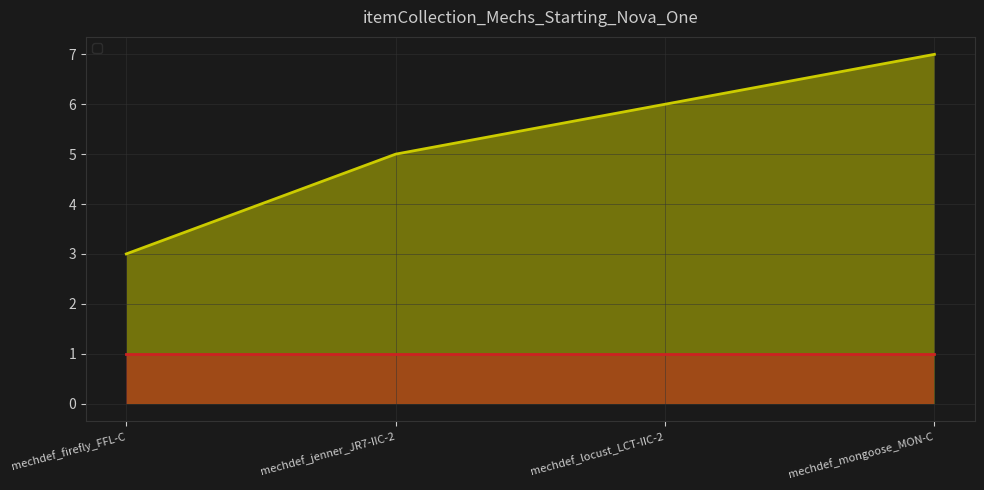

What is the sum of all values?

21